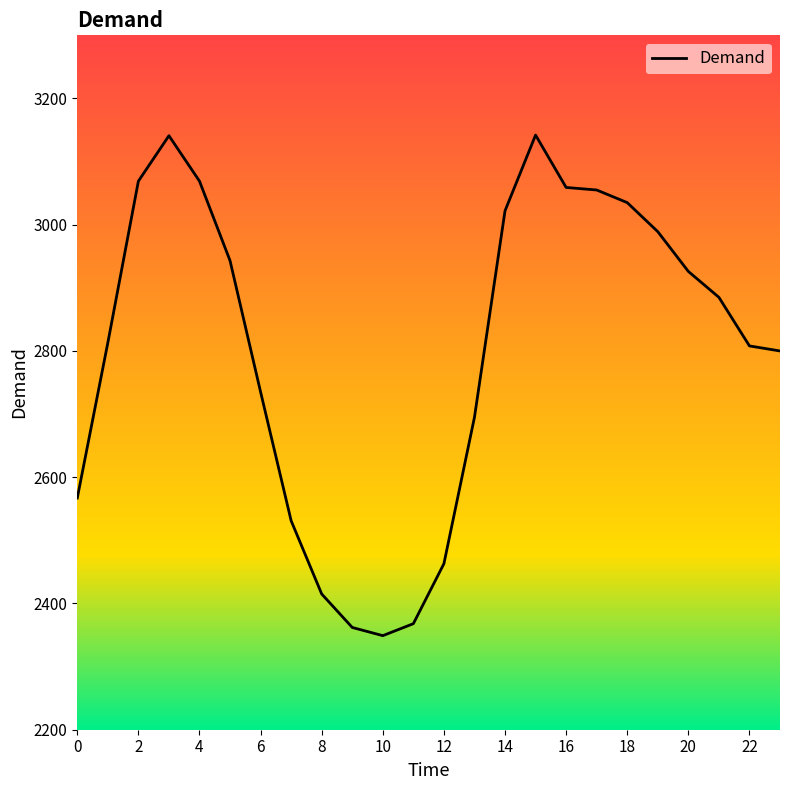

What is the maximum value shown in the chart?

3142